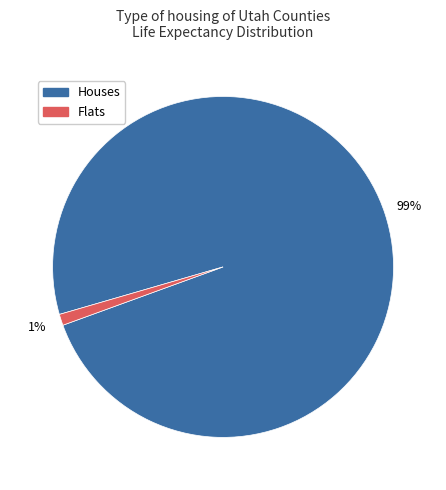

Is there a majority slice in this chart?

Yes